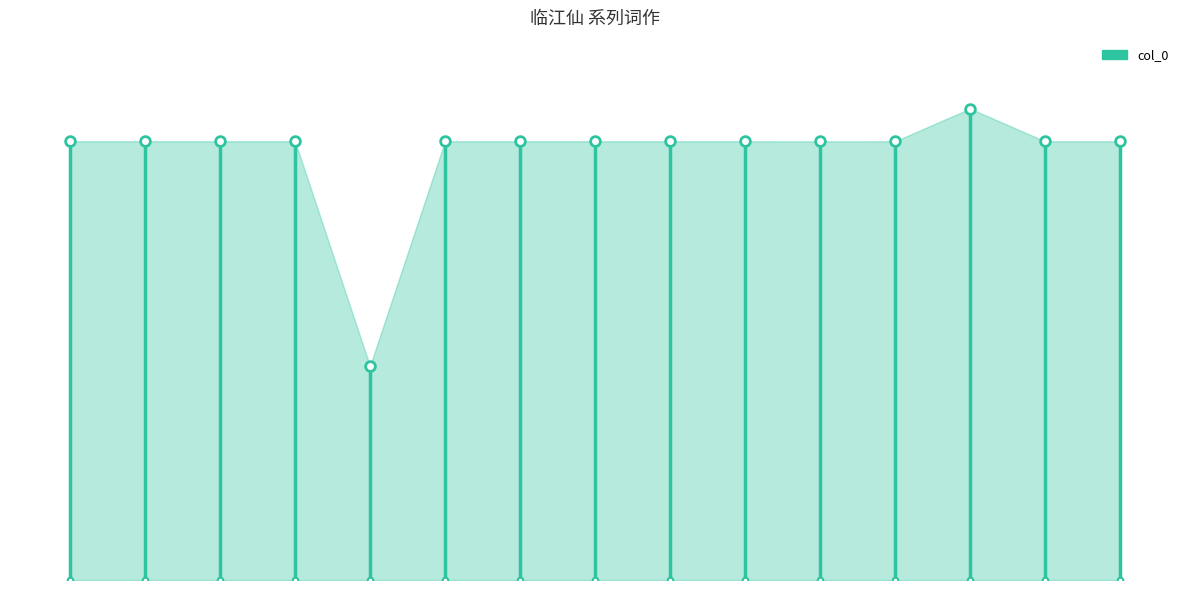

List the labels in order of value, largest first.

临江仙, 其十二, 其十一, 其十, 其九, 其八, 其七, 其六, 其五, 其四, 其三, 其二, 其一, 点绛唇, 临江仙·